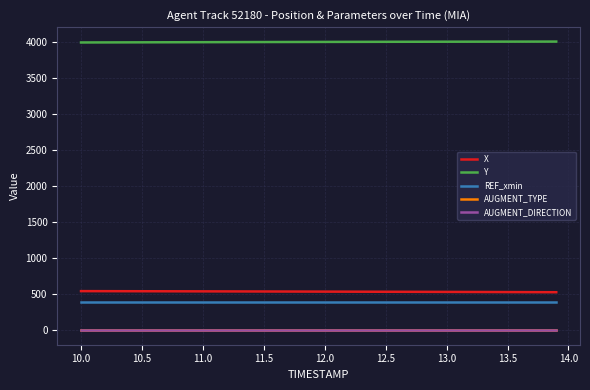

True or false: AUGMENT_TYPE and AUGMENT_DIRECTION intersect in this chart.

False